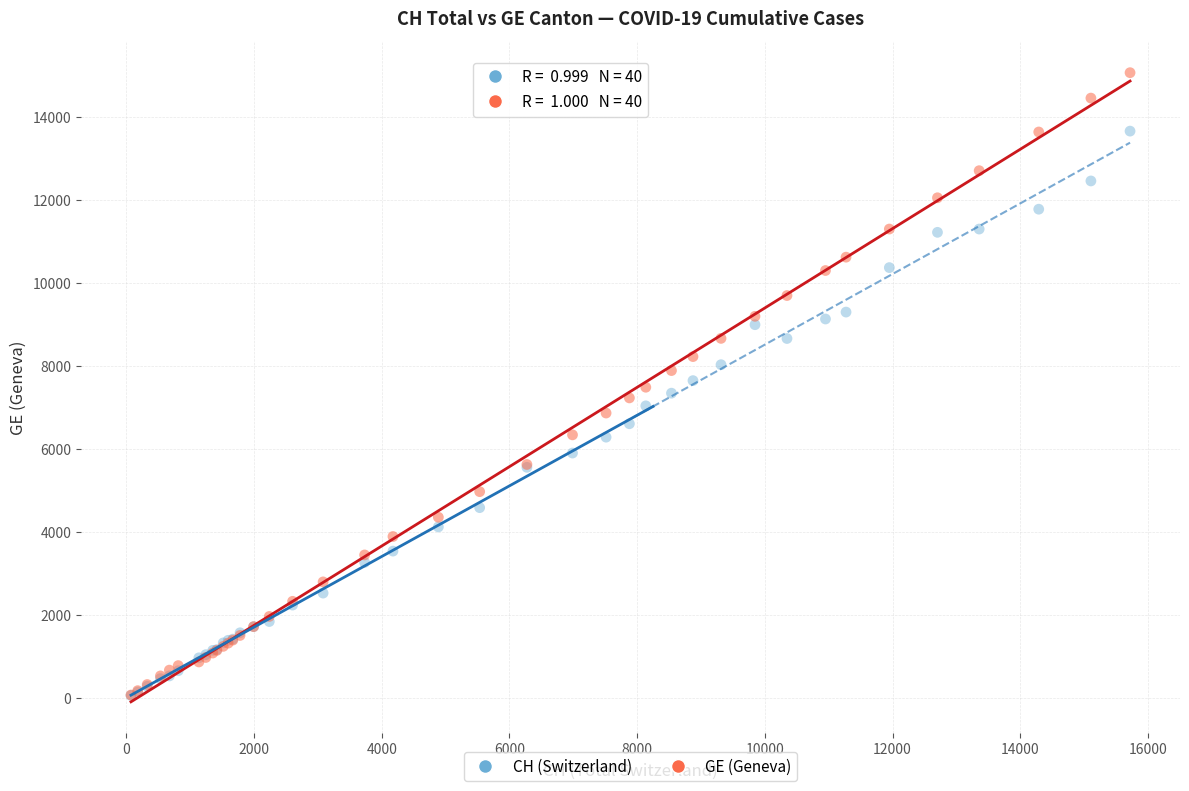

What are all the series names shown in the legend?

CH (Switzerland), GE (Geneva)